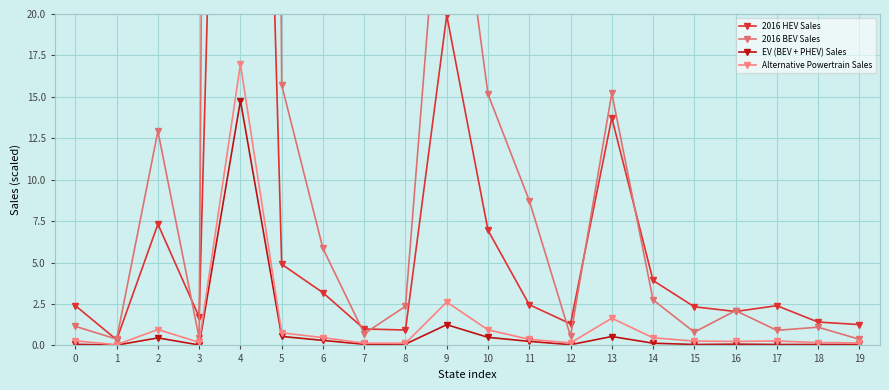

What is the total value across all series at 13?

31.1